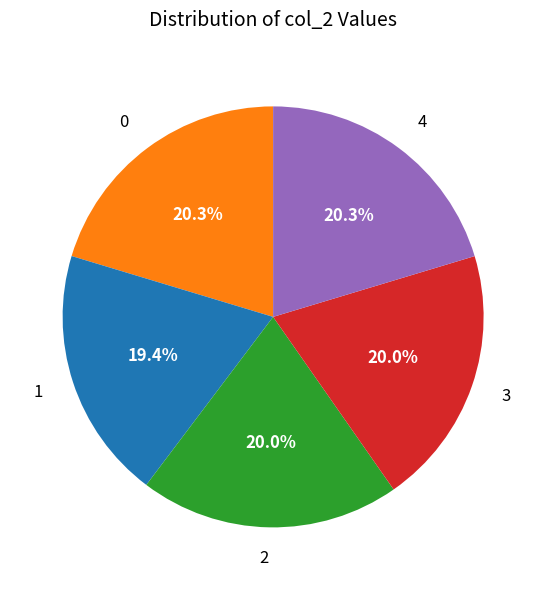

Do 0 and 1 together represent more than half of the pie?

No